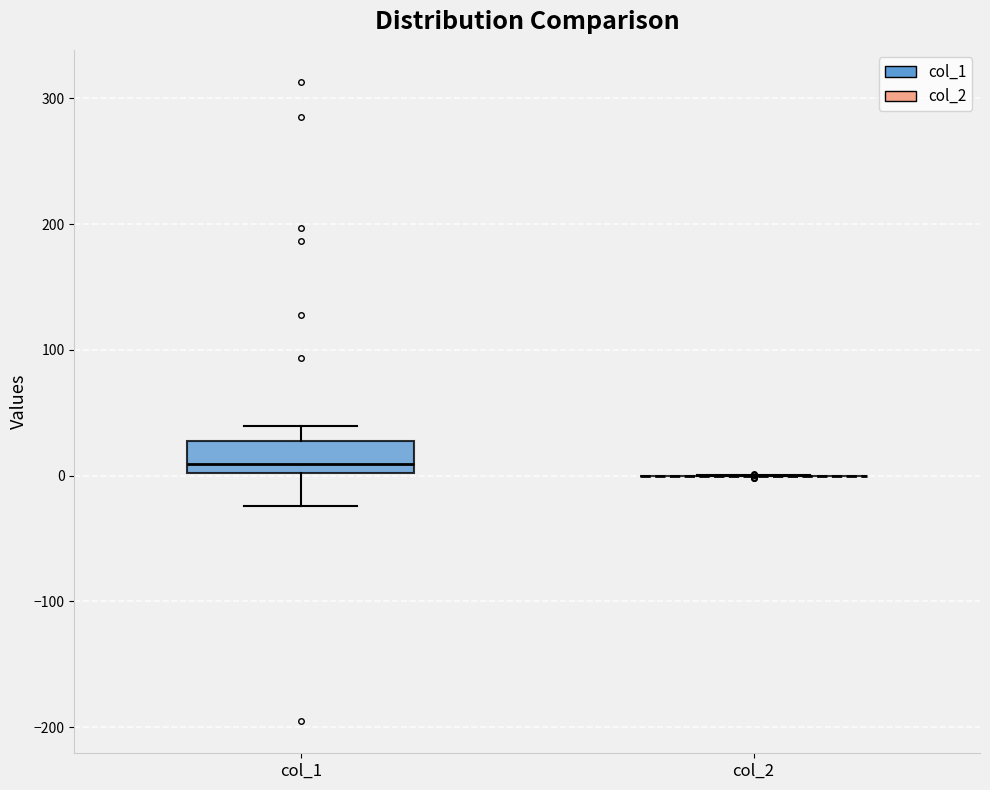

Which box is the tallest, from its lower edge to its upper edge?

col_1